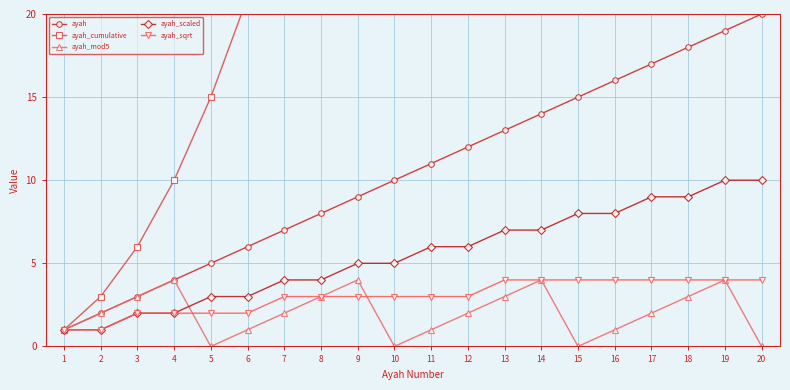

How many lines are shown in the chart?

5